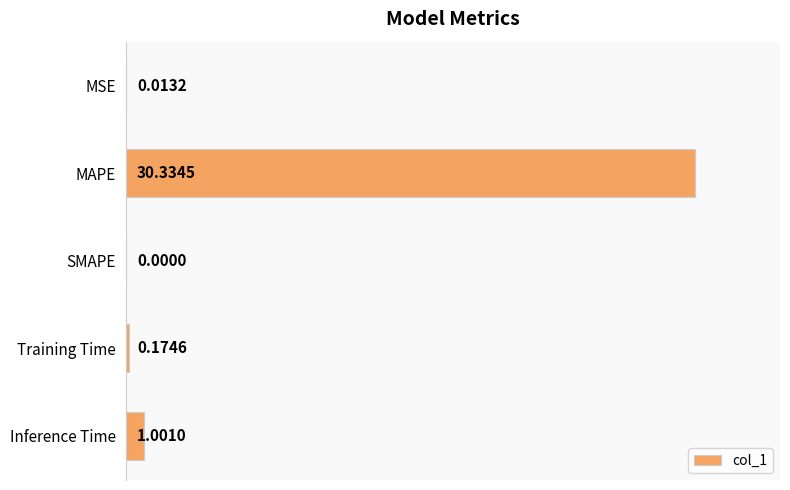

What is the change in value from MAPE to SMAPE?

-30.3